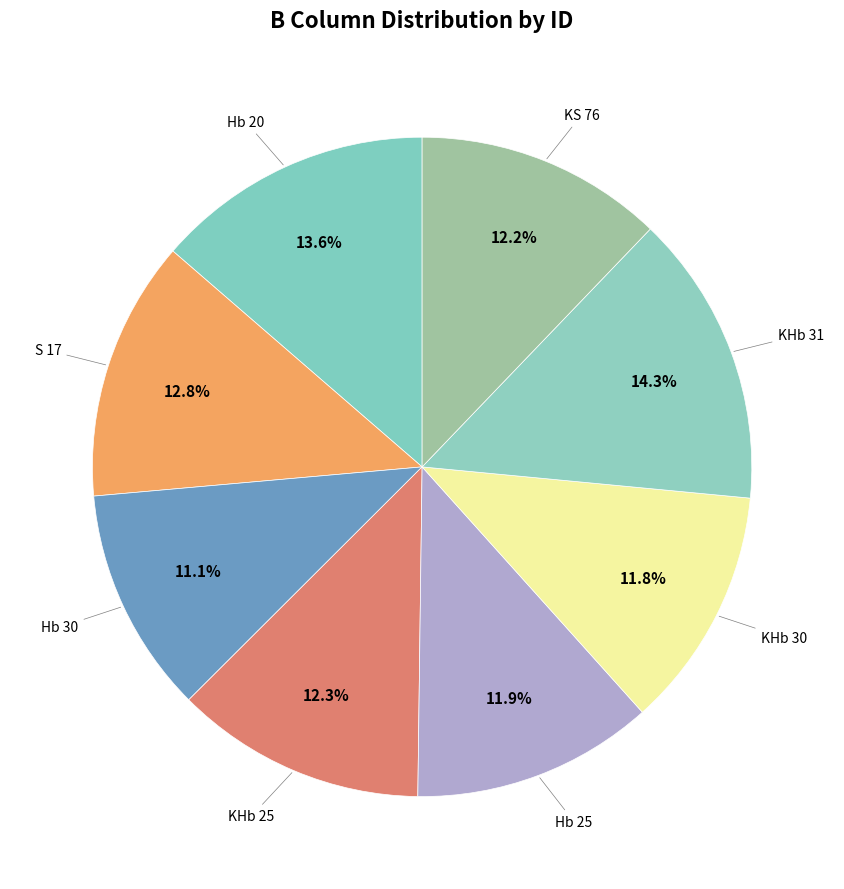

Count the number of slices in the pie.

8